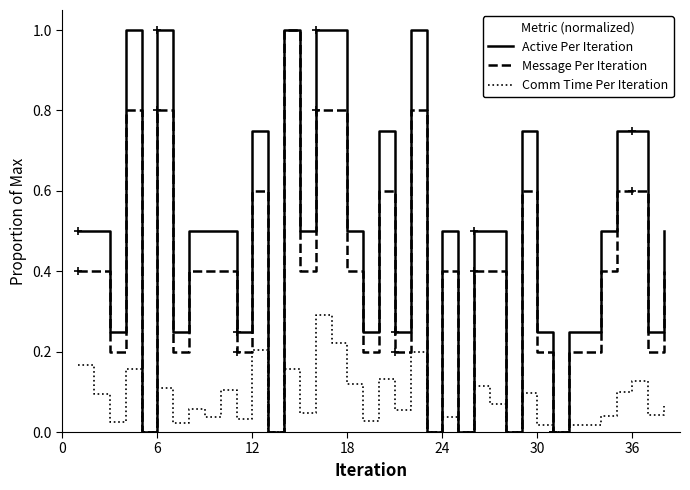

What is the maximum value shown in the chart?

1.0